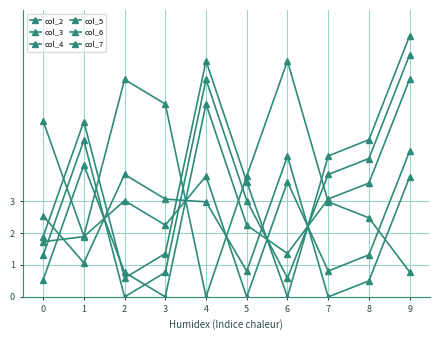

True or false: col_7 has more than 2 interior local peaks.

False